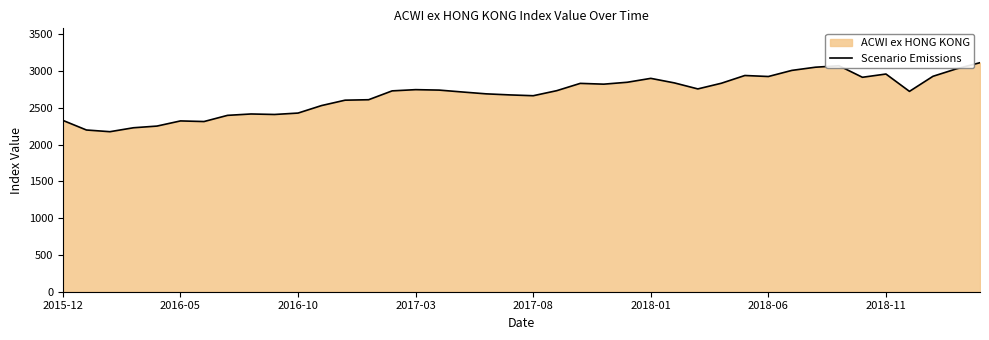

True or false: there are more than 2 points higher than both neighbors.

True